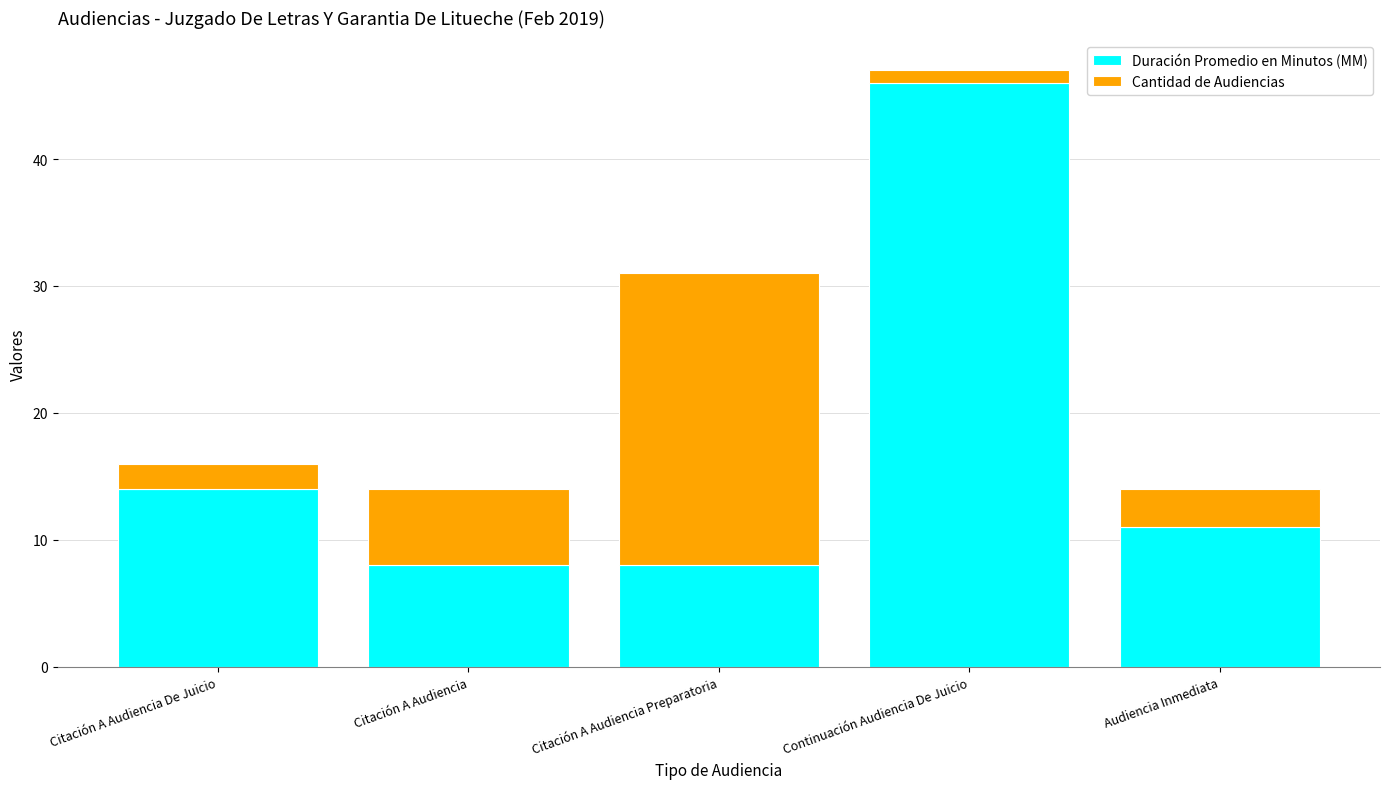

What is the total value across all series at Citación A Audiencia De Juicio?

16